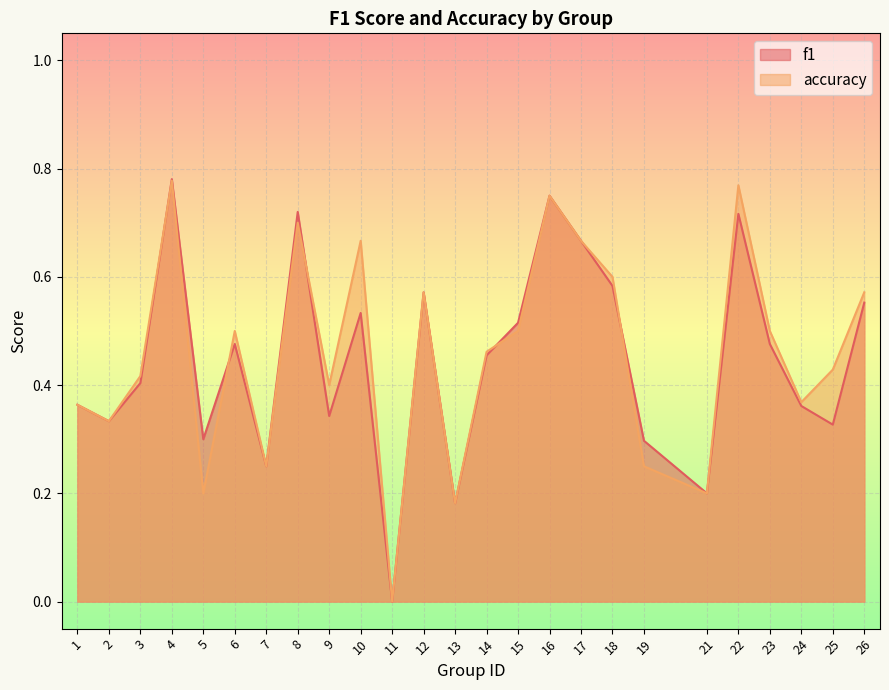

What is the total value across all series at 1?

0.7